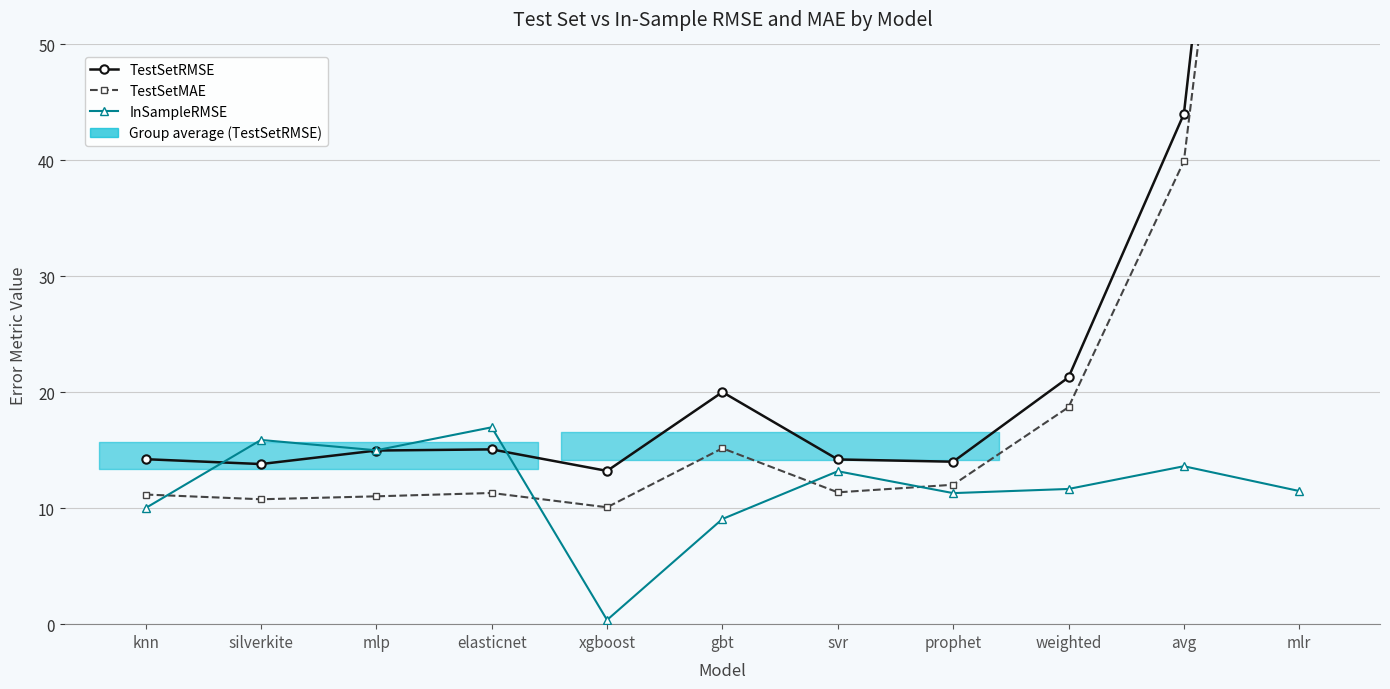

What is the label of the 2nd point from the right?

avg